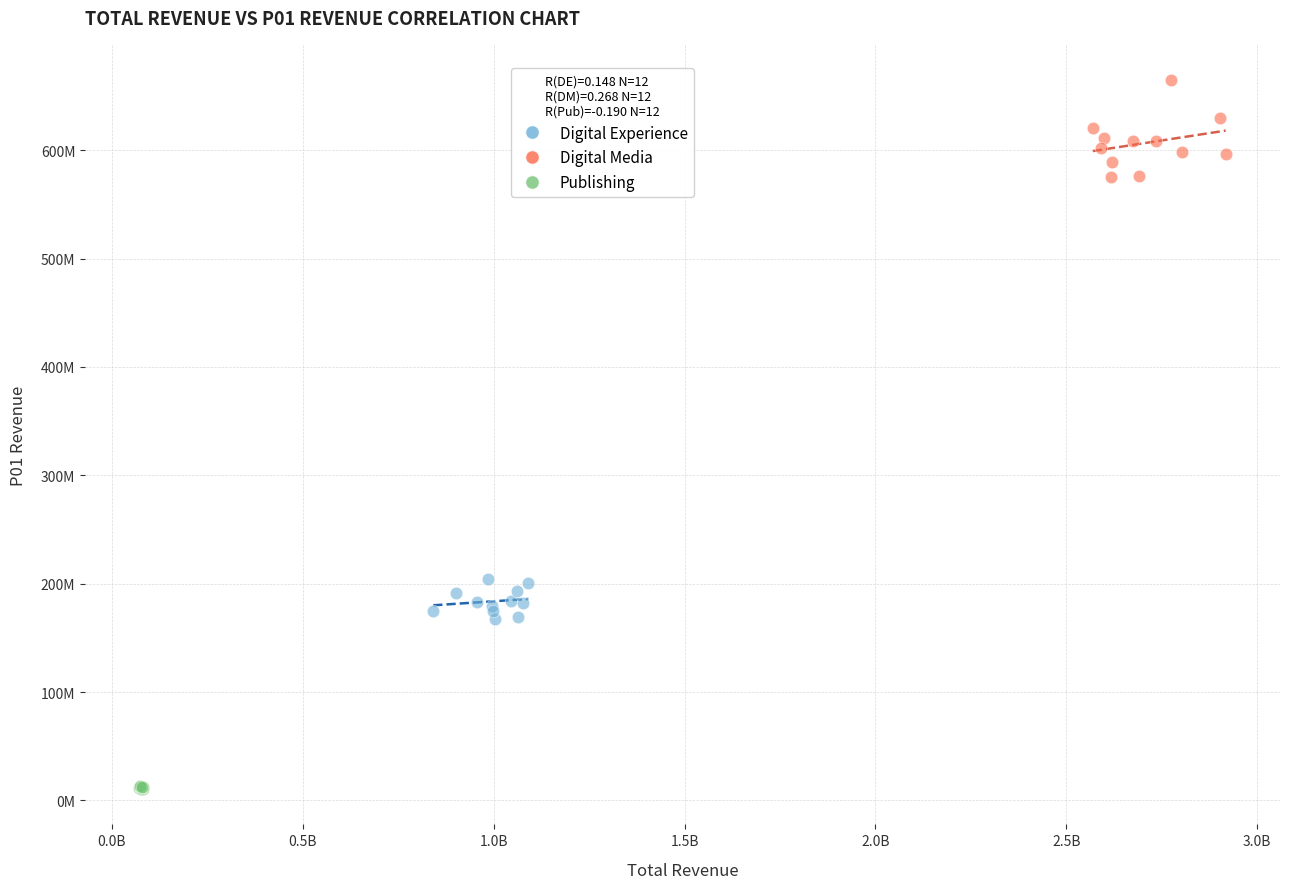

Which series contains the lowest Y value?

Publishing